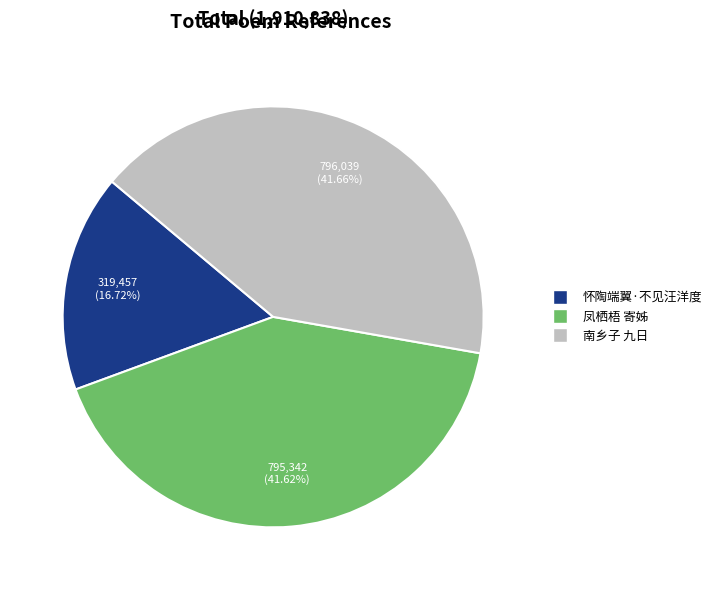

What is the smallest slice in the pie chart?

怀陶端翼·不见汪洋度